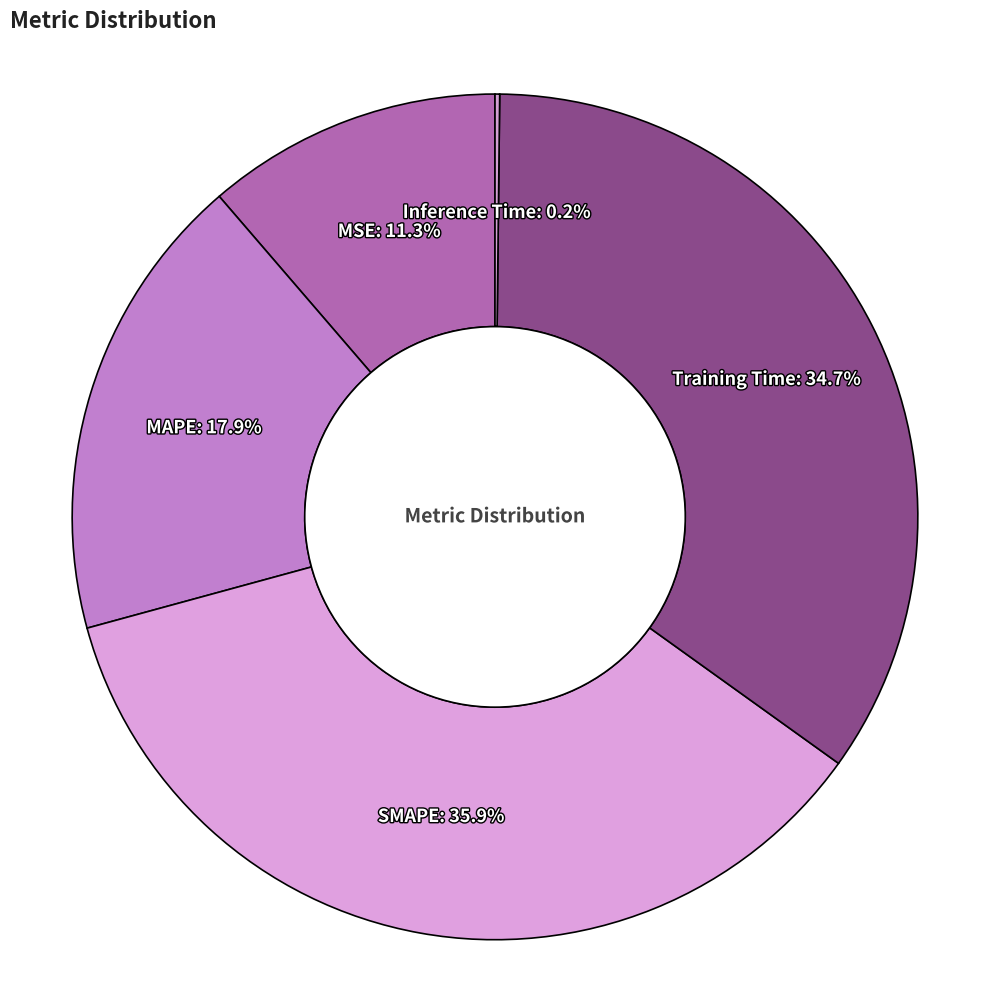

Approximately how many times larger is the value at MAPE compared to SMAPE?

0.5